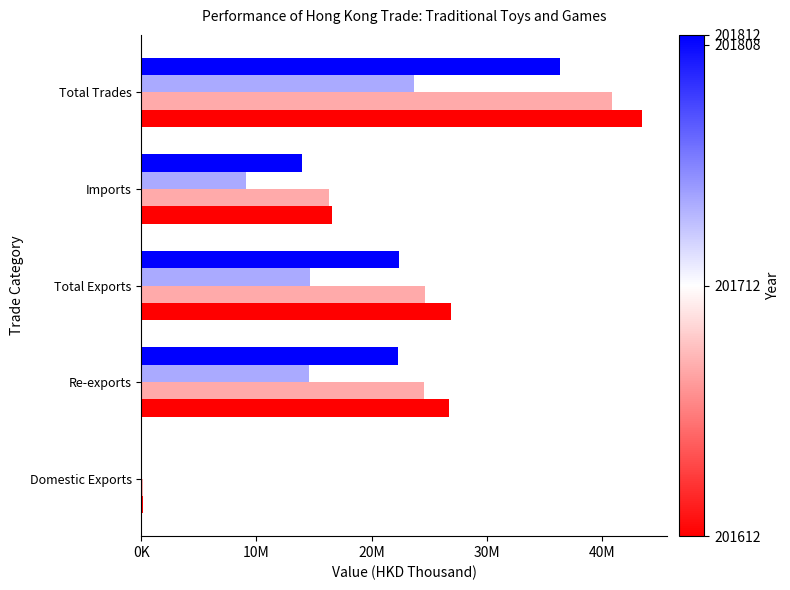

What is the label of the 2nd bar from the left?

Re-exports